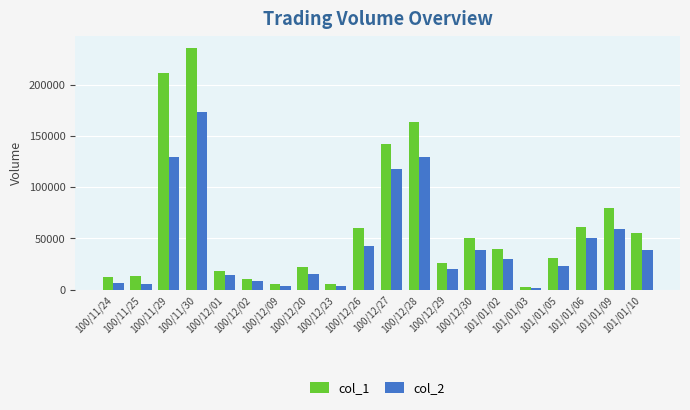

The col_2 series shows 14310 at 100/12/01. True or false?

True